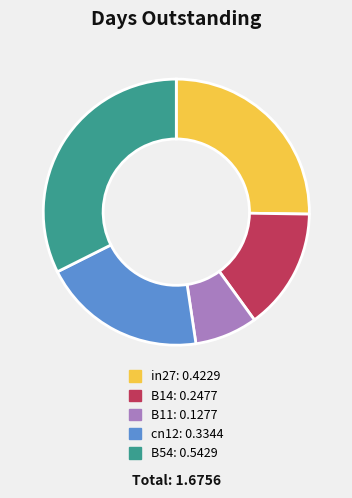

Rank the categories by value from highest to lowest.

B54, in27, cn12, B14, B11